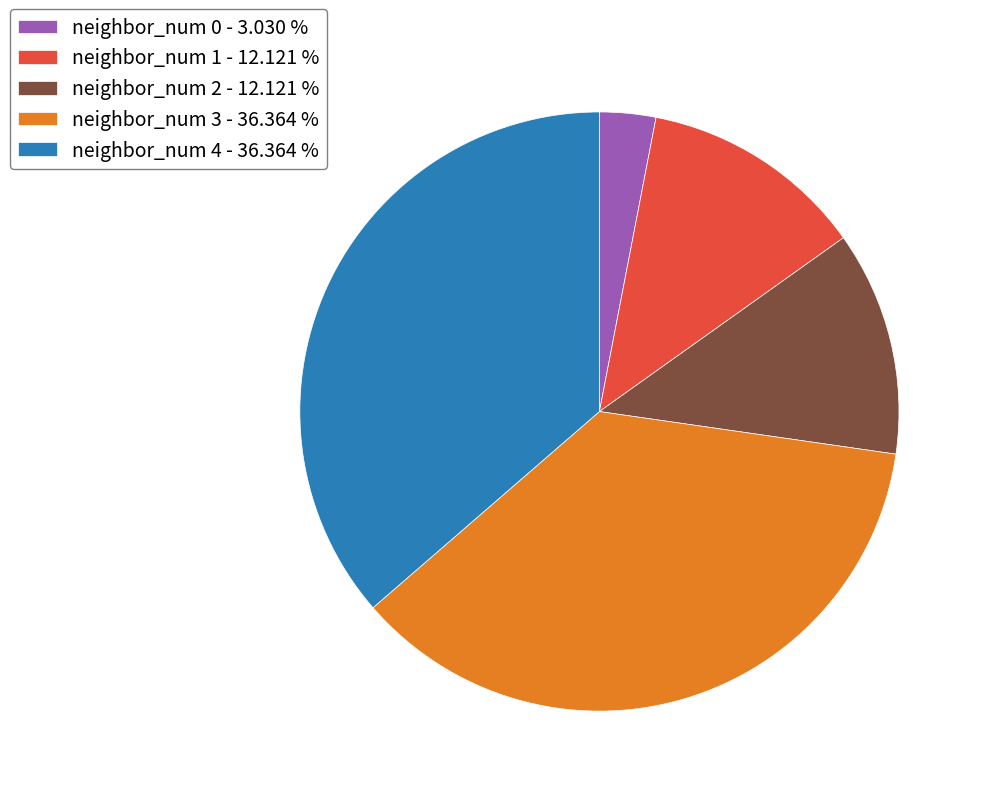

Does any single category account for the majority?

No